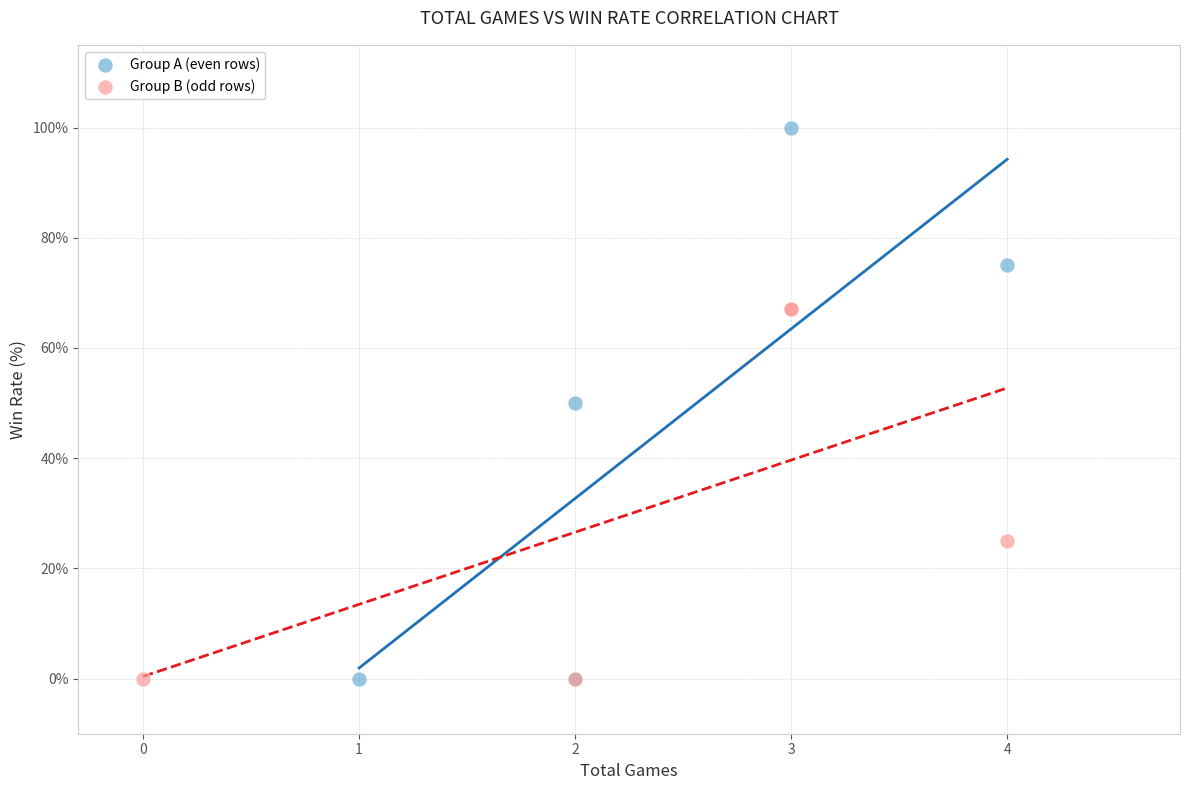

Which series contains the highest Y value?

Group A (even rows)